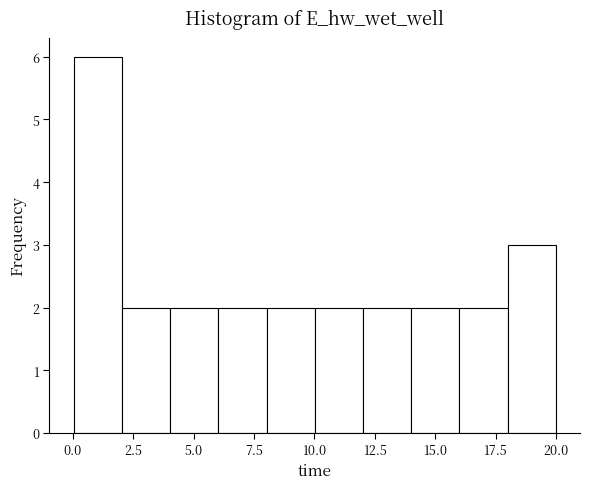

Around what value on the x-axis is the tallest bar? Give the approximate position of its centre, as read against the axis.

1.0